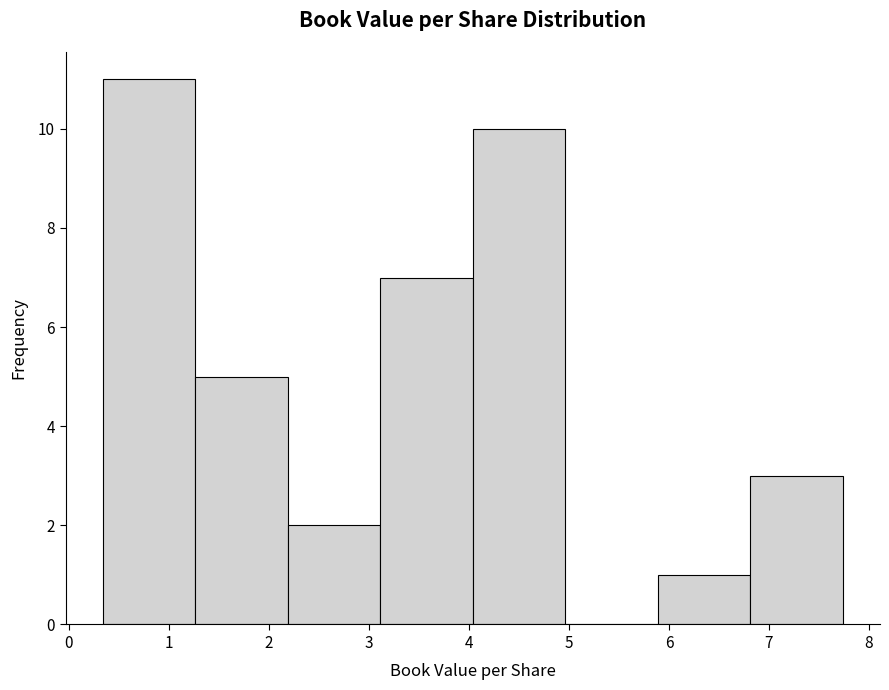

Reading left to right, transcribe this chart: for each bar, give the range it covers on the x-axis and its height. Neither the bar edges nor the heights are printed on the chart, so give them approximately, as read against the axes.

0.3 to 1.3: 11
1.3 to 2.2: 5
2.2 to 3.1: 2
3.1 to 4.0: 7
4.0 to 5.0: 10
5.0 to 5.9: 0
5.9 to 6.8: 1
6.8 to 7.7: 3